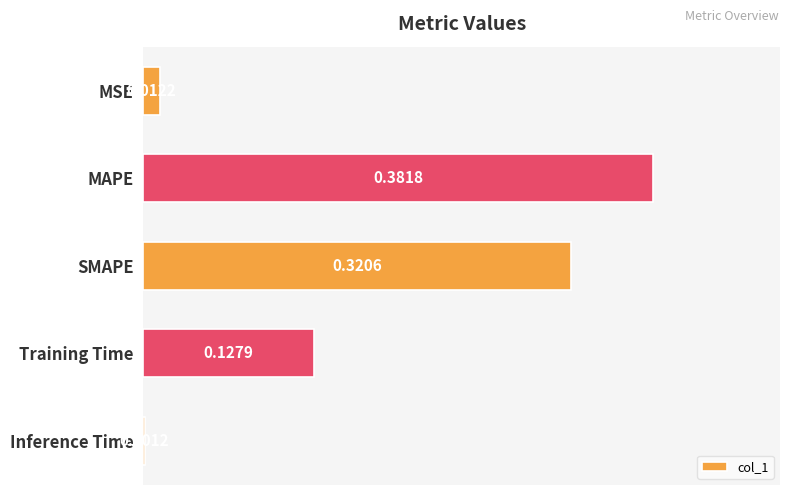

Which category has the highest value across all series?

MAPE